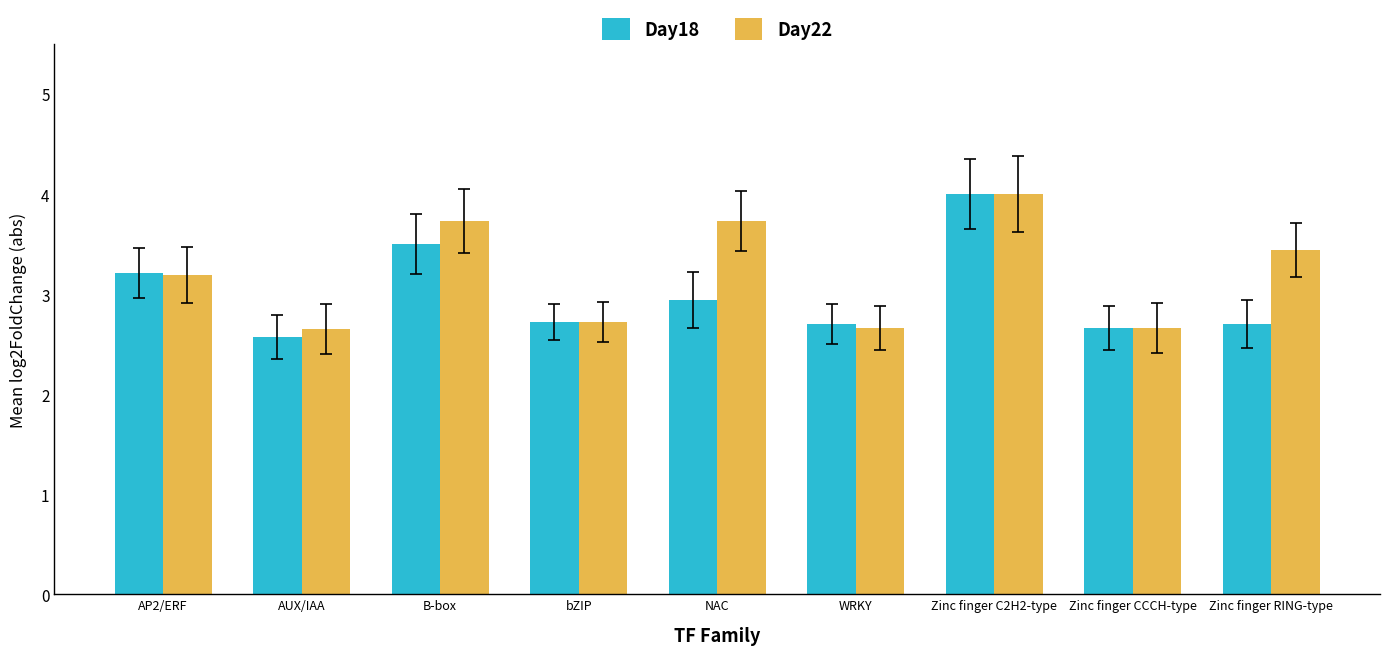

List the series in order of their overall mean, lowest first.

Day18, Day22